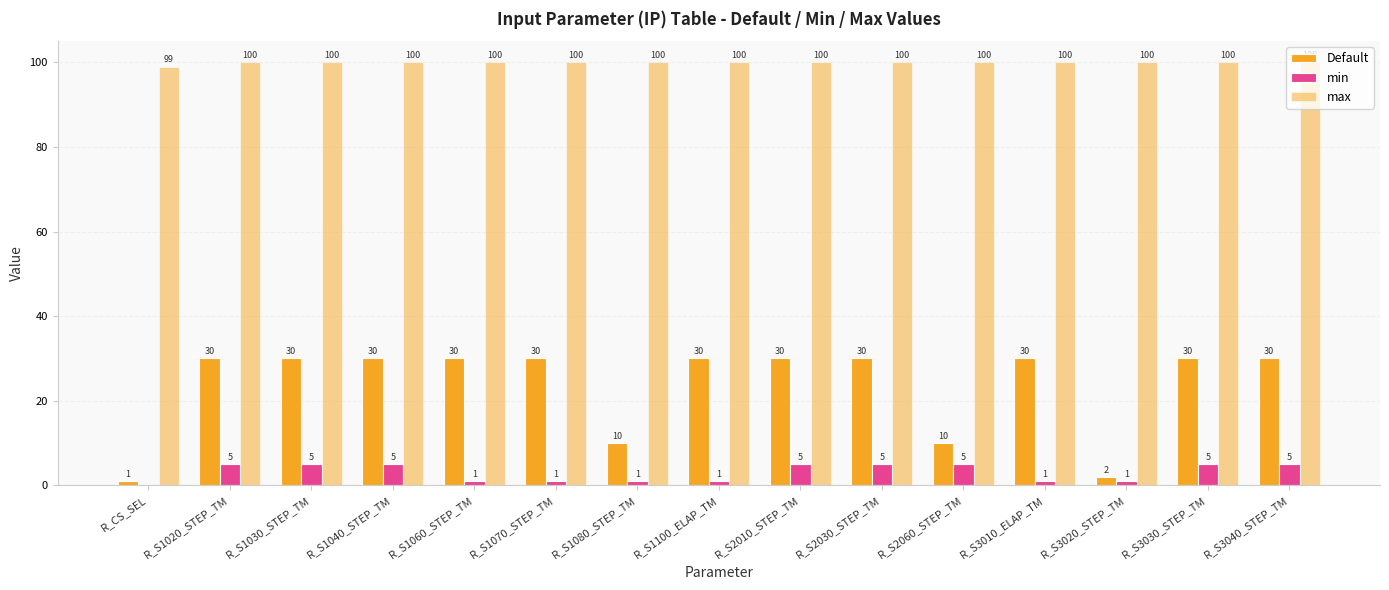

At how many categories does at least one series exceed 88?

15